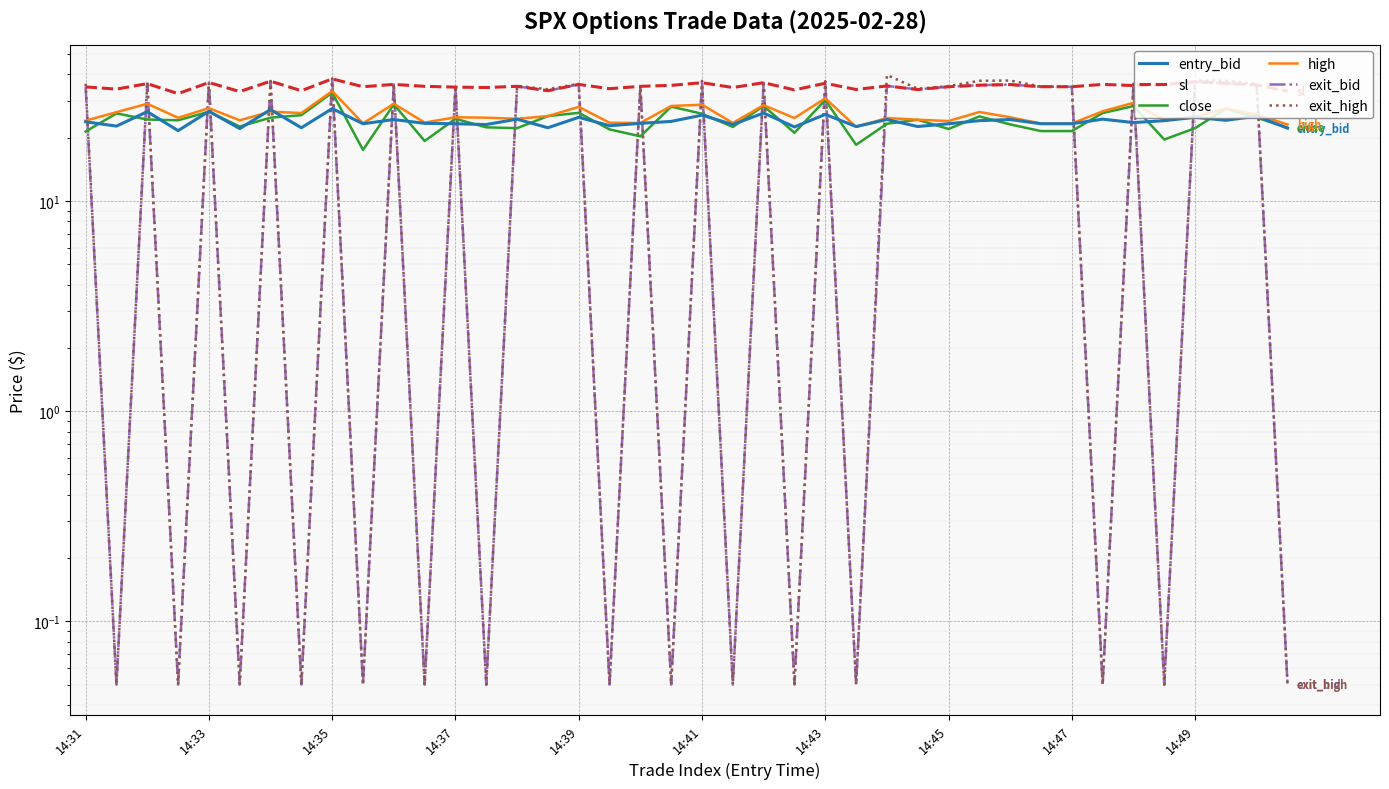

How many interior local peaks does the sl series have?

14